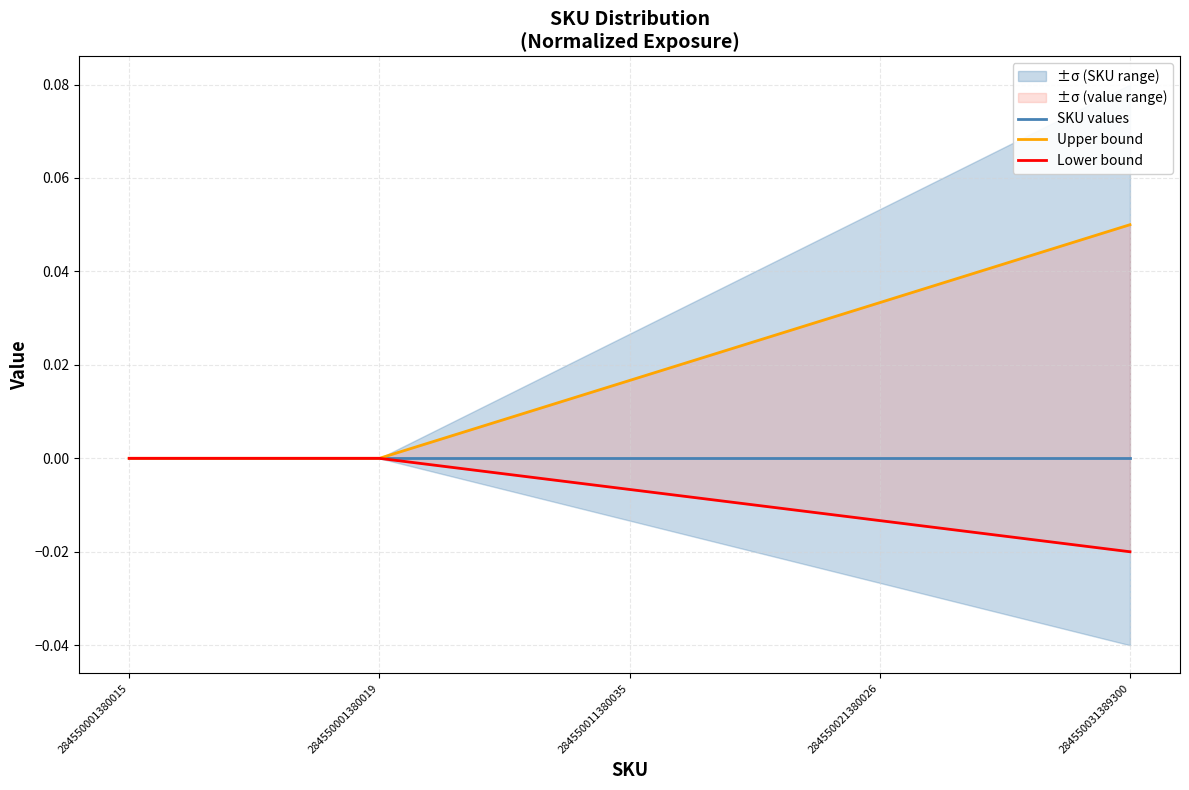

Between 284550011380035 and 284550031389300, which series saw the biggest shift?

Upper bound